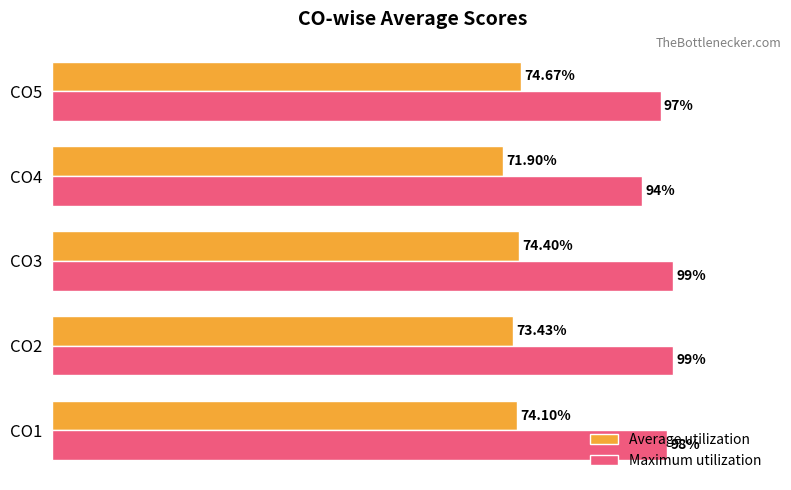

At which category is the sum across all series the highest?

CO3